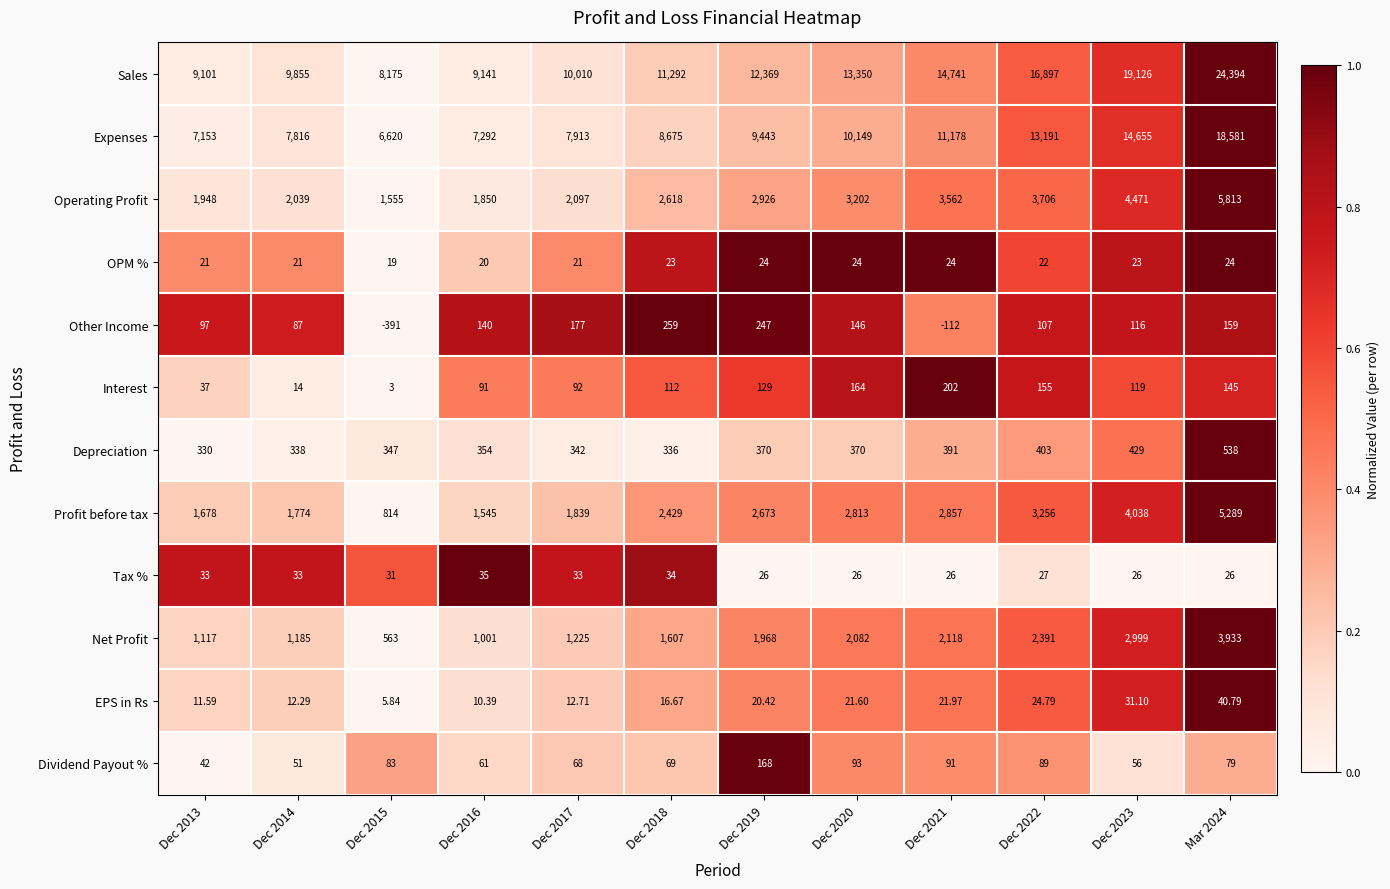

At how many categories does at least one series exceed 0?

12